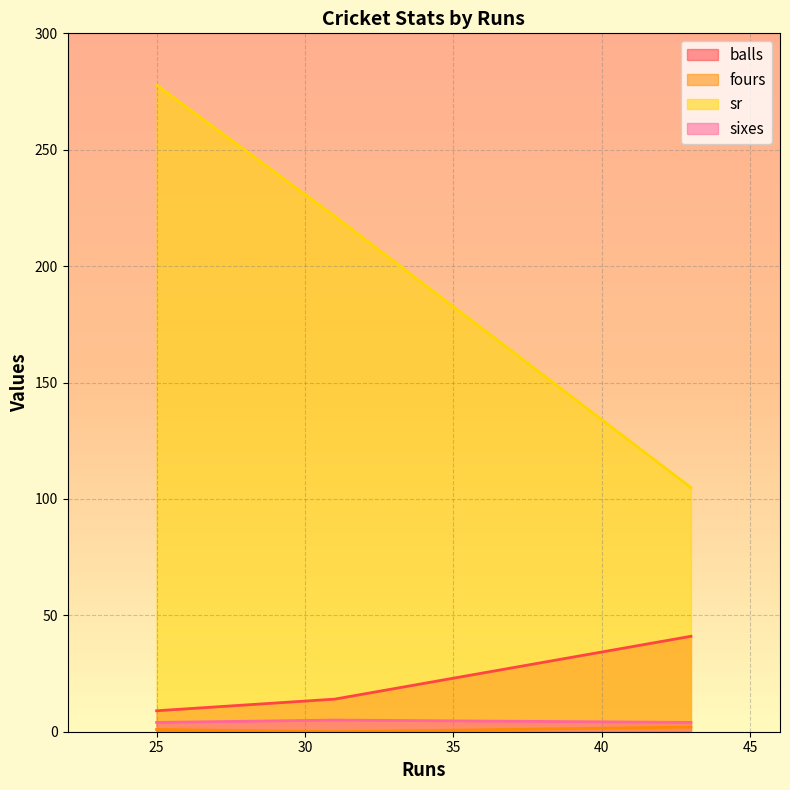

What are all the series names shown in the legend?

balls, fours, sr, sixes